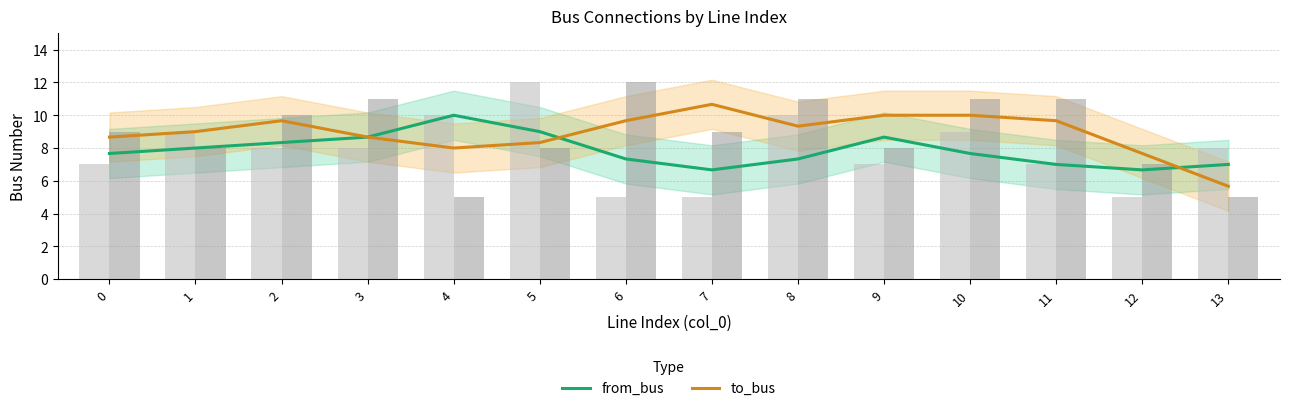

Are the bars horizontal?

No